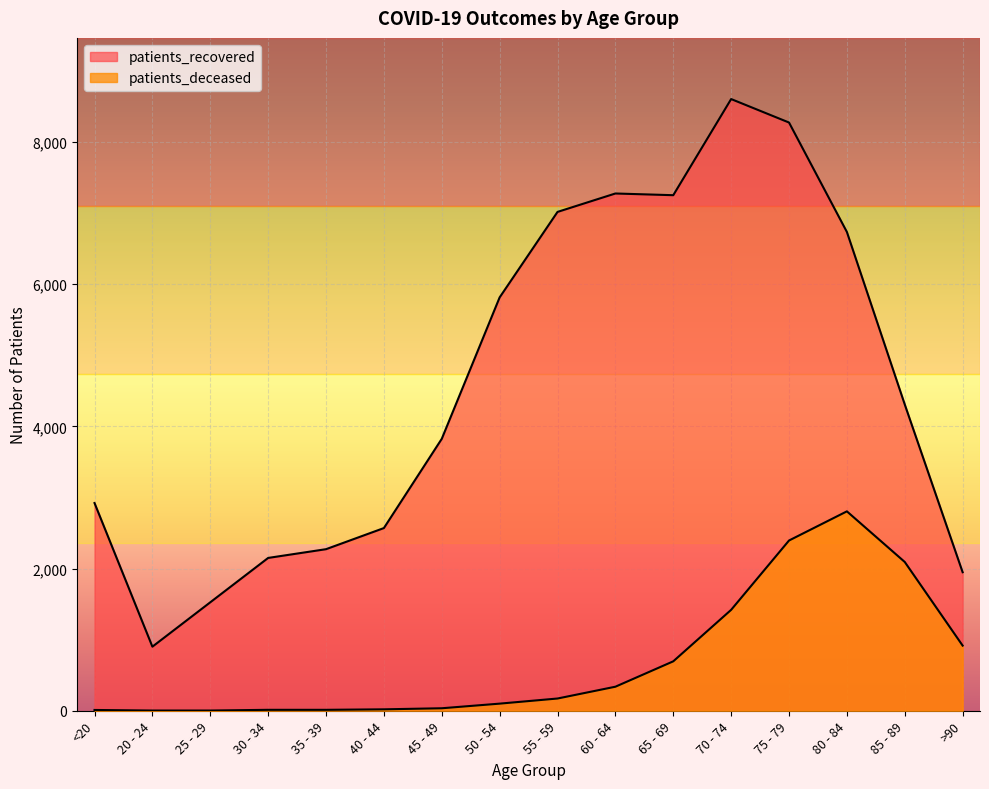

List the series in order of their peak value, lowest first.

patients_deceased, patients_recovered